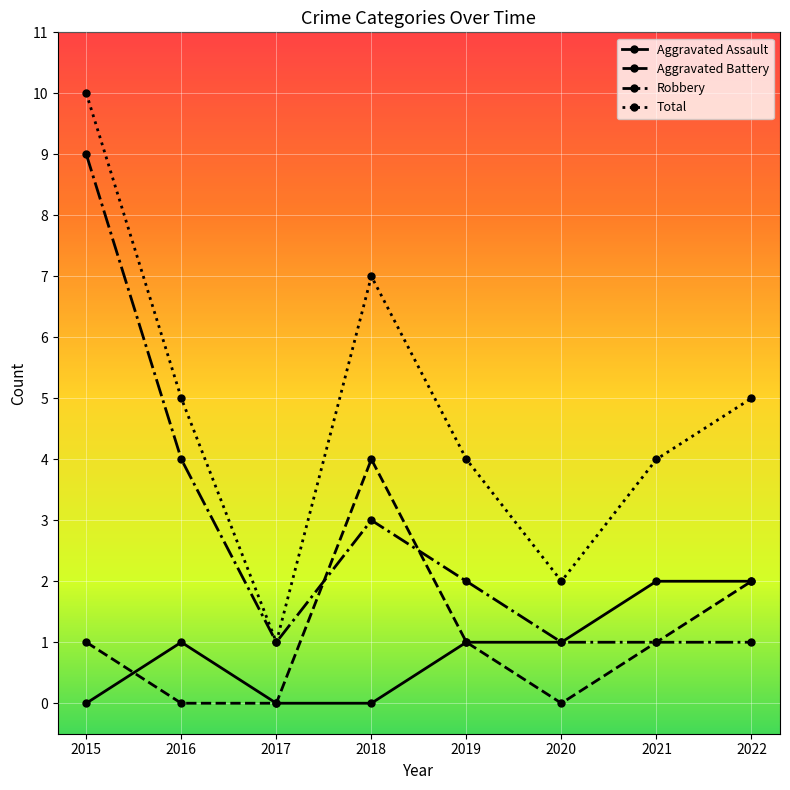

What is the difference between the maximum and minimum values in the Total series?

9